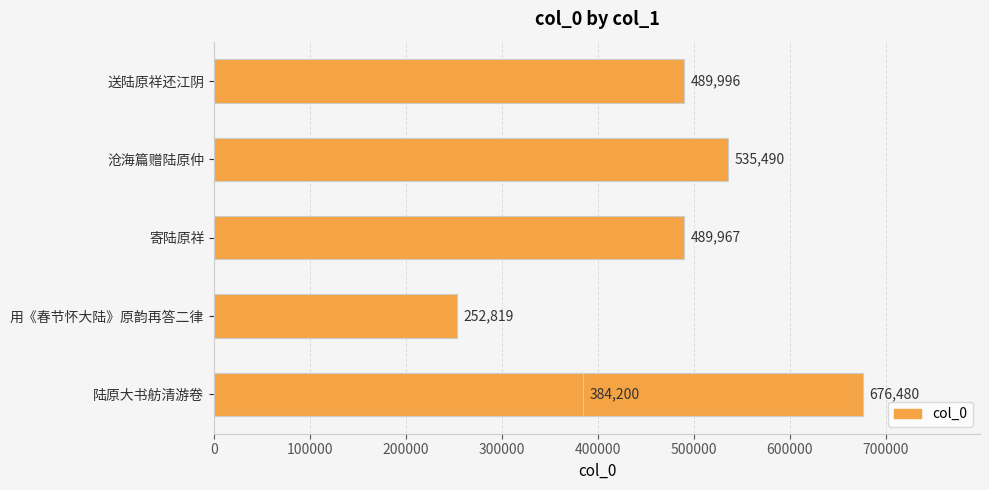

How many values are between 384200 and 535490?

4